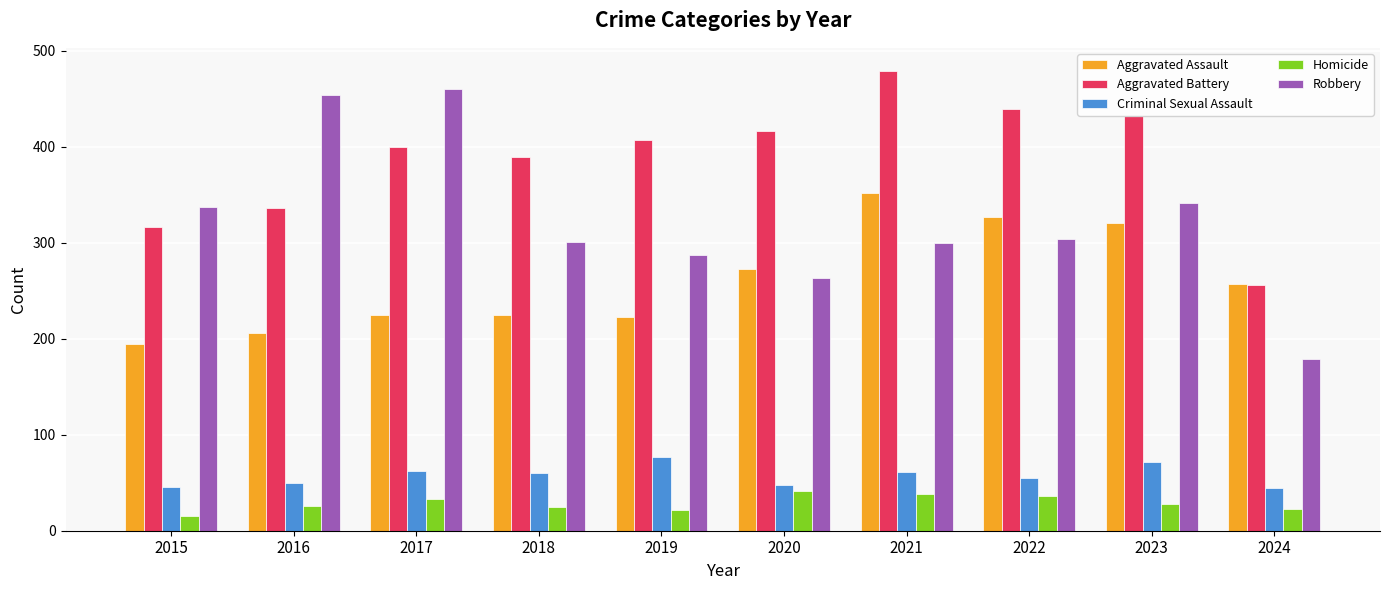

The Aggravated Battery series shows 141 at 2024. True or false?

False